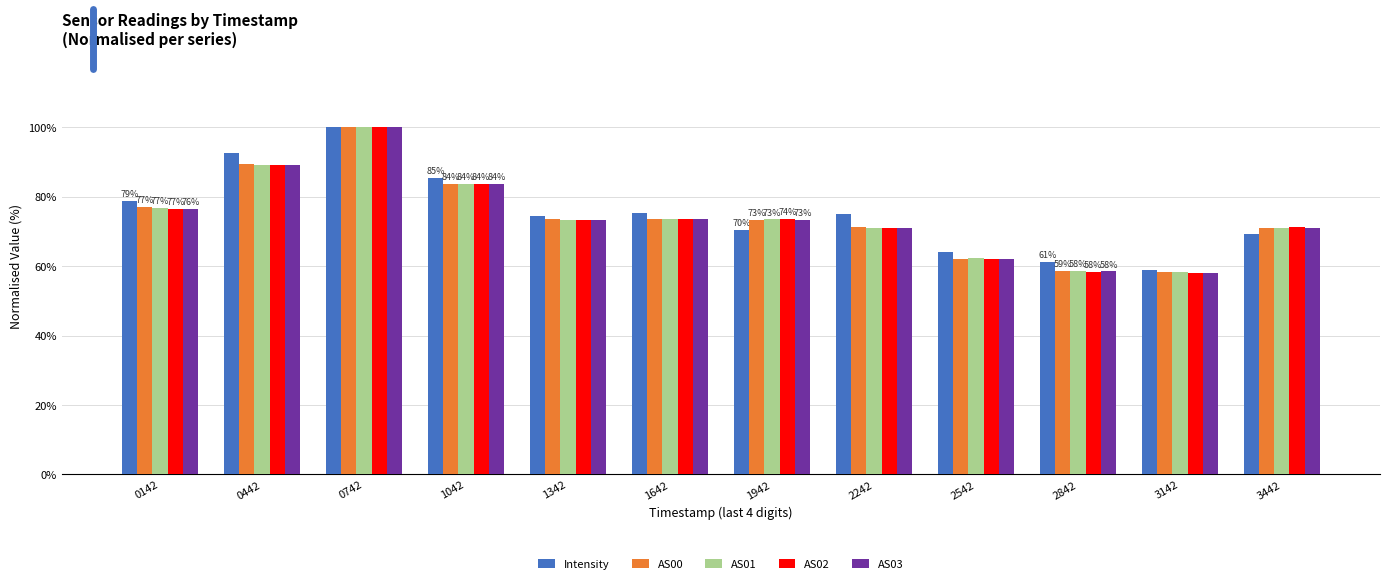

Between 1042 and 1642, which series saw the biggest shift?

AS03